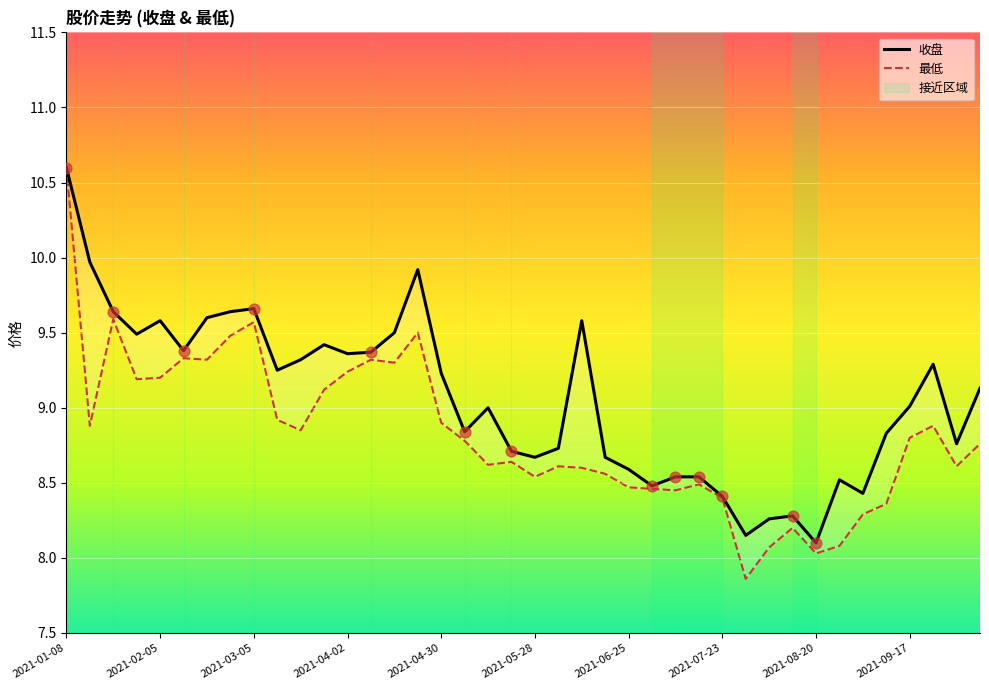

Which series reaches the minimum Y coordinate?

最低